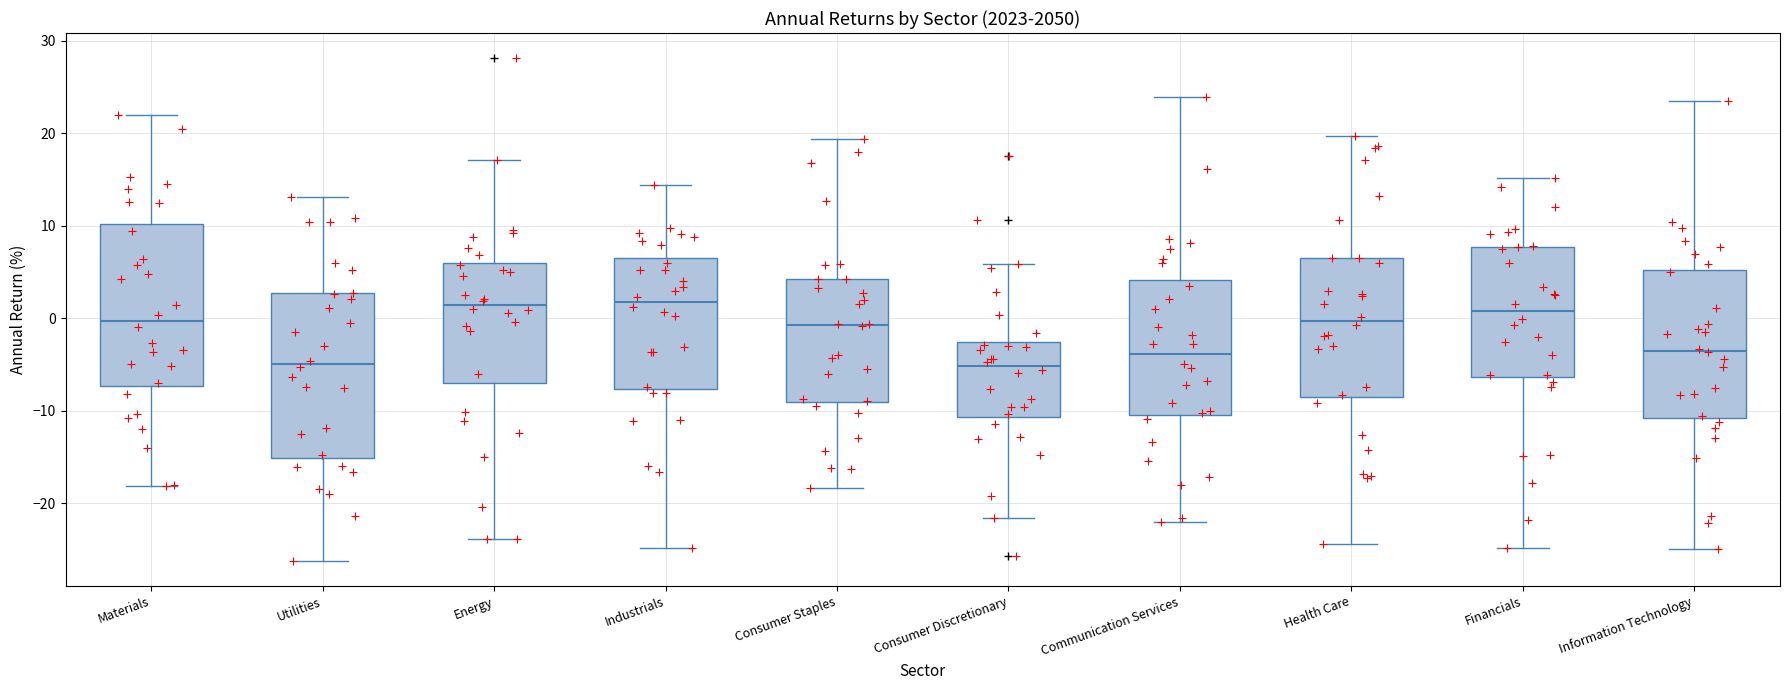

Reading left to right, transcribe this box plot: for each box, give where its median line is, the range the box spans, and where its two whiskers end, as read against the y-axis. The values are not printed on the chart, so give them approximately, as read against the axis.

Materials: median 0, box -7 to 10, whiskers -18 to 22
Utilities: median -5, box -15 to 3, whiskers -26 to 13
Energy: median 1, box -7 to 6, whiskers -24 to 17
Industrials: median 2, box -8 to 6, whiskers -25 to 14
Consumer Staples: median -1, box -9 to 4, whiskers -18 to 19
Consumer Discretionary: median -5, box -11 to -3, whiskers -22 to 6
Communication Services: median -4, box -10 to 4, whiskers -22 to 24
Health Care: median 0, box -9 to 6, whiskers -24 to 20
Financials: median 1, box -6 to 8, whiskers -25 to 15
Information Technology: median -4, box -11 to 5, whiskers -25 to 23